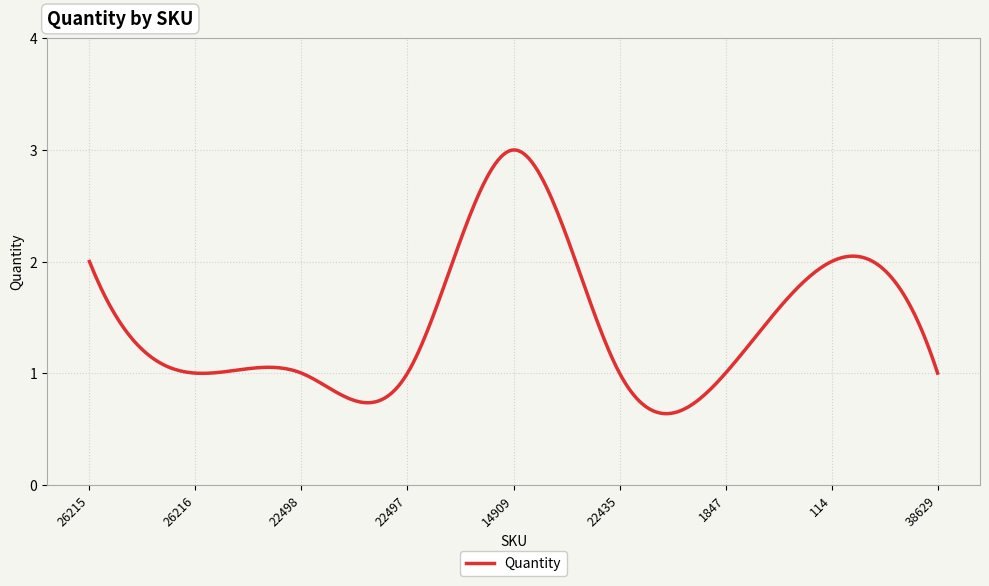

What is the difference between the maximum and minimum values?

2.4